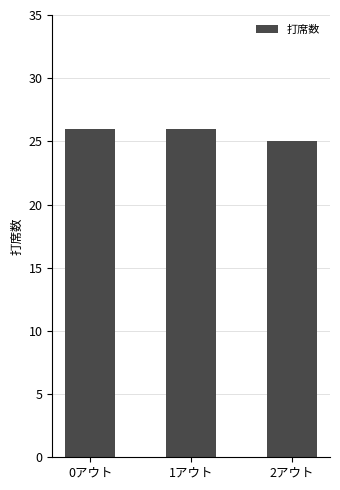

What is the label of the 2nd bar from the right?

1アウト